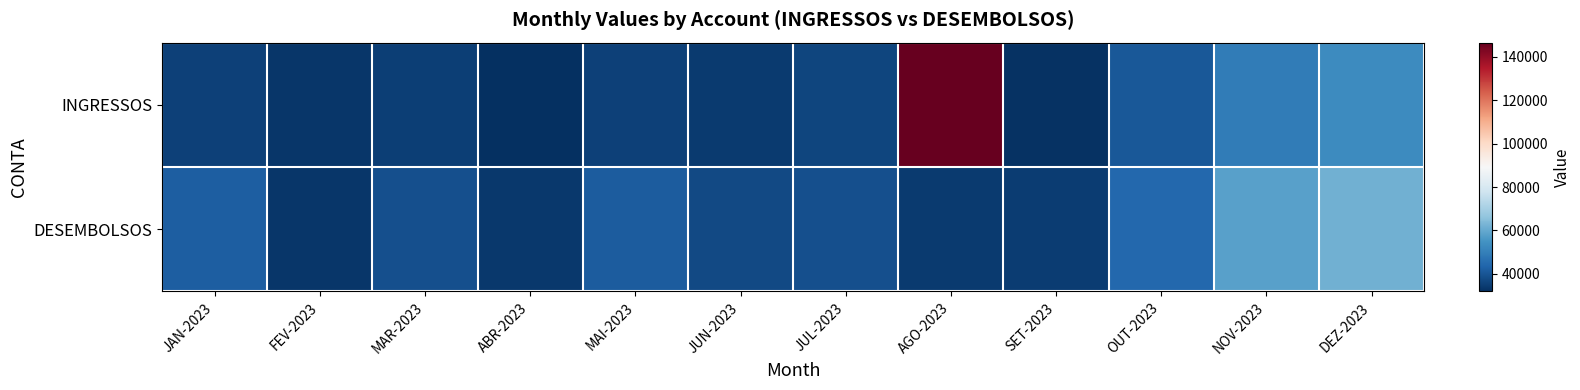

At how many categories does at least one series exceed 50266?

3